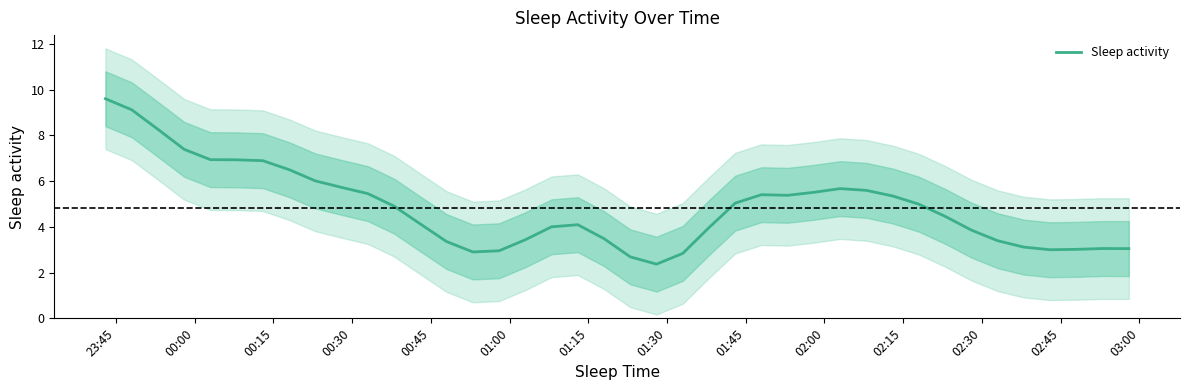

How many lines are shown in the chart?

1